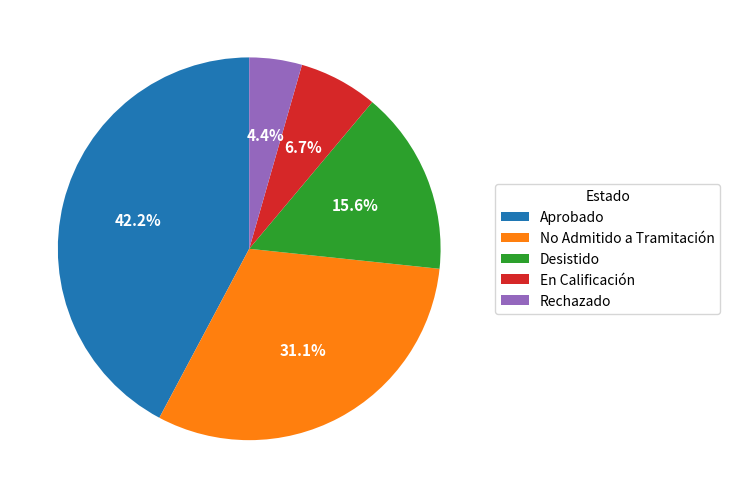

To the nearest percent, what is the difference between the largest and smallest slice percentages?

38%